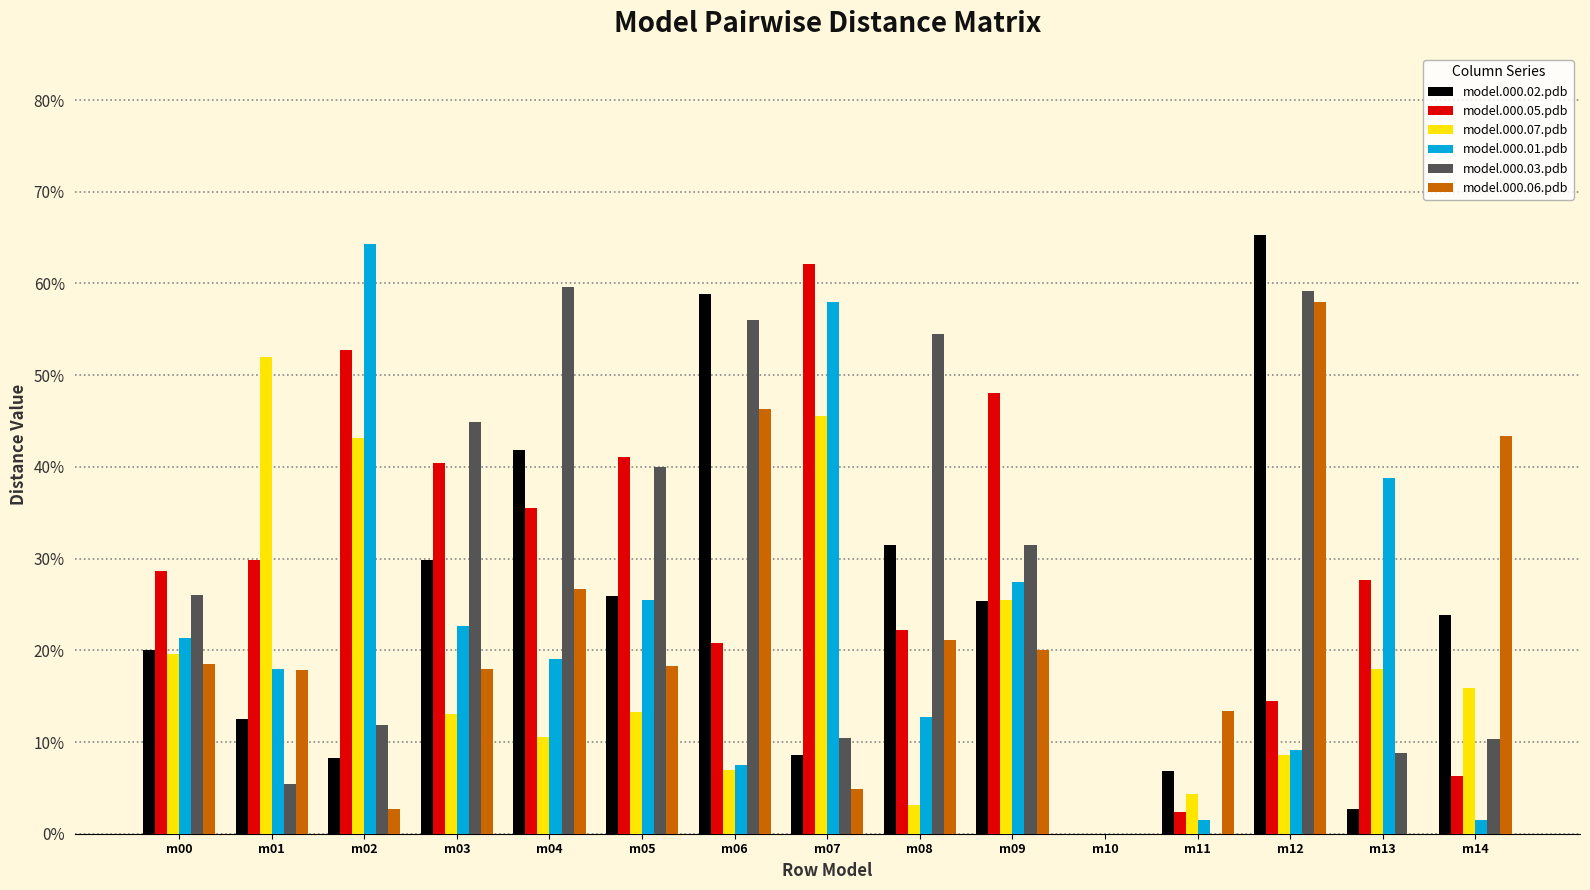

What are all the series names shown in the legend?

model.000.02.pdb, model.000.05.pdb, model.000.07.pdb, model.000.01.pdb, model.000.03.pdb, model.000.06.pdb